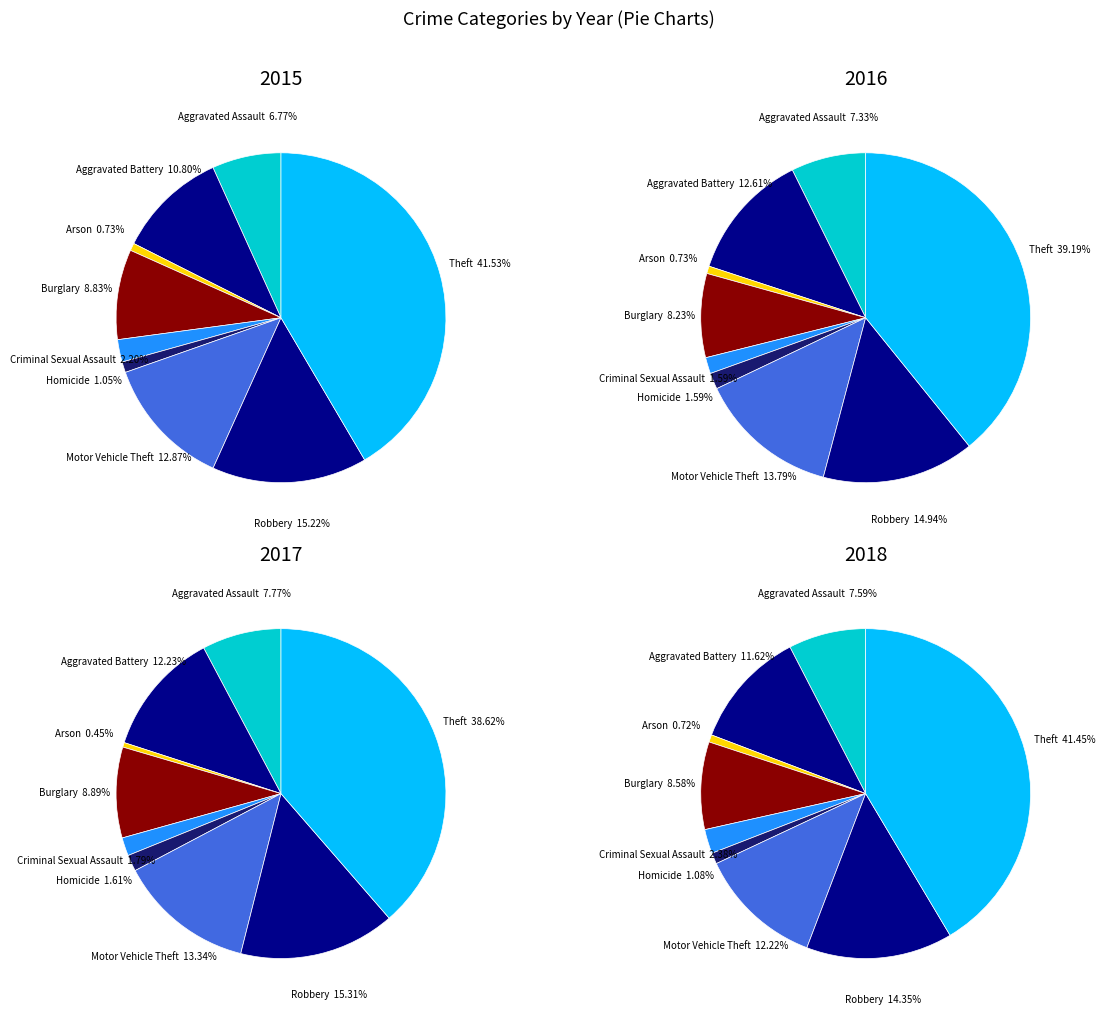

What is the change in value from Aggravated Assault to Aggravated Battery?

+192